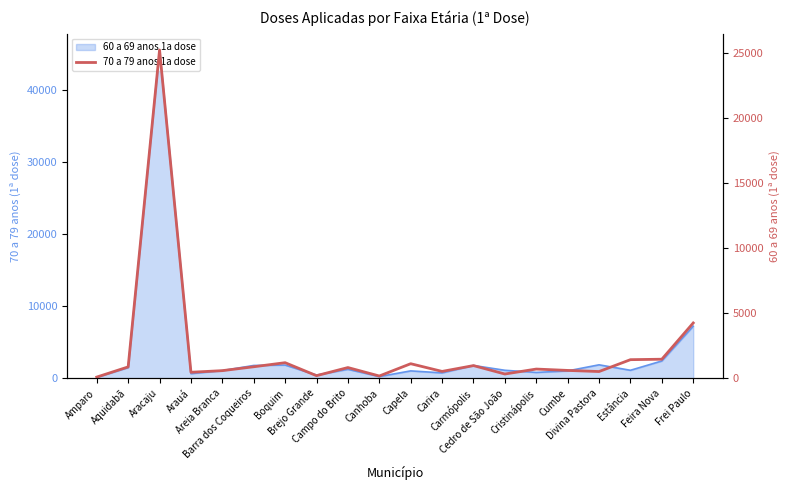

What position from the right is Areia Branca?

16